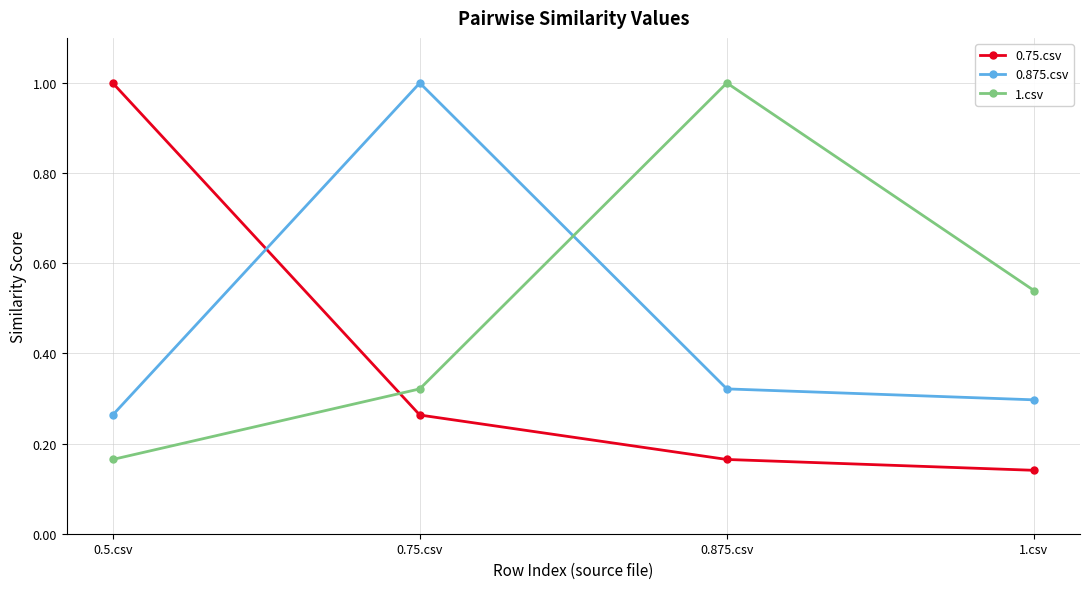

Is this an area chart (filled region under the line)?

No